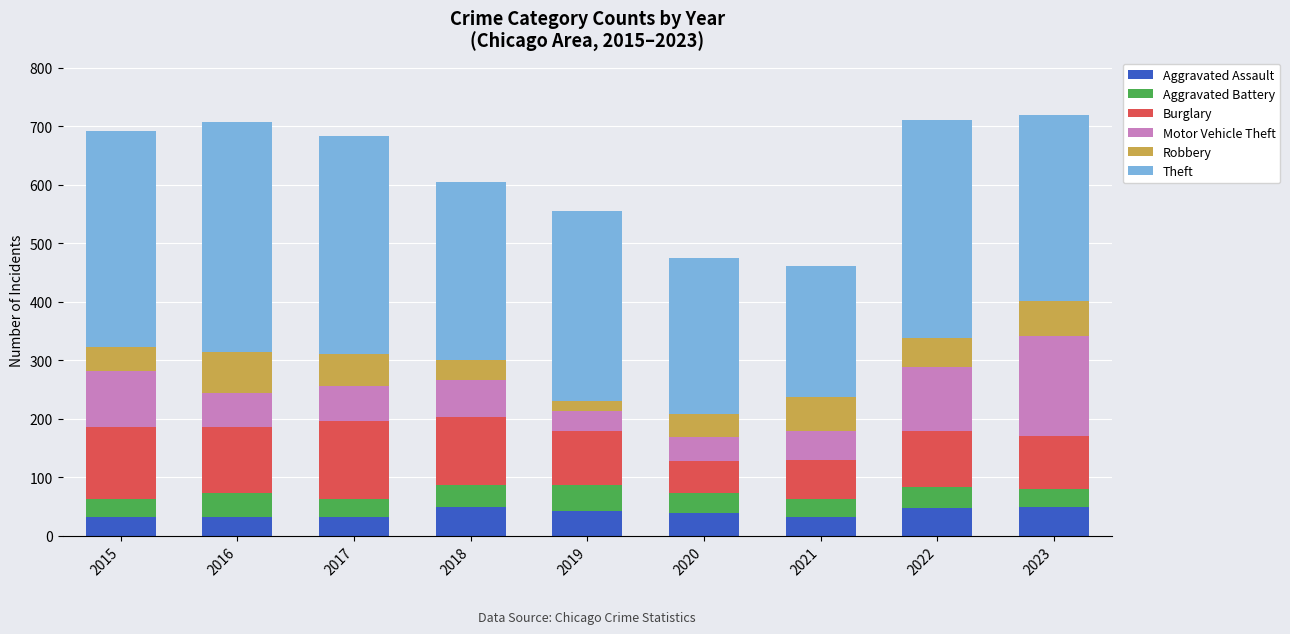

What are all the series names shown in the legend?

Aggravated Assault, Aggravated Battery, Burglary, Motor Vehicle Theft, Robbery, Theft